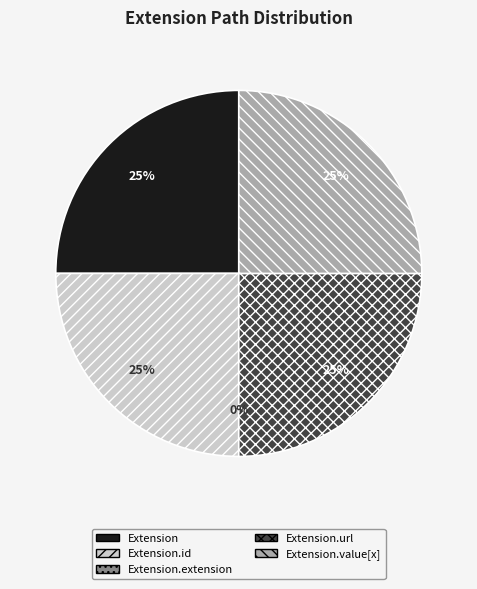

What percentage is the Extension slice, to the nearest percent?

25%